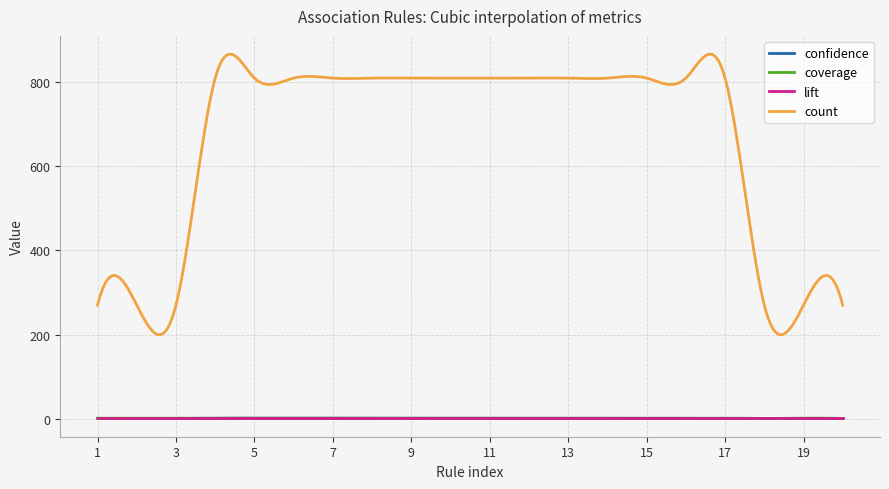

True or false: coverage and count intersect in this chart.

False